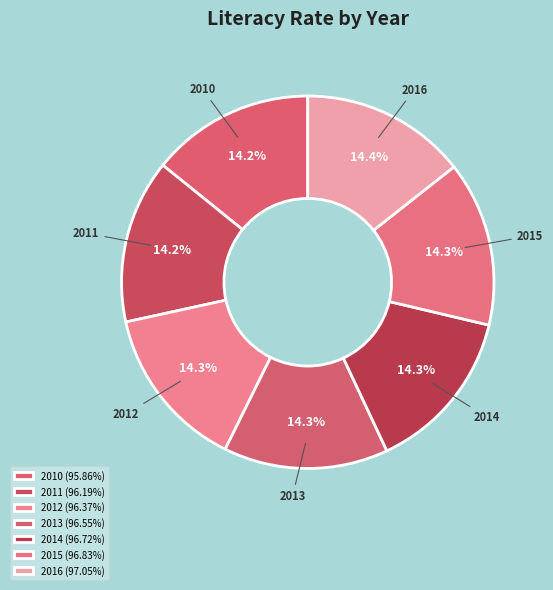

Approximately how many times larger is the value at 2013 compared to 2010?

1.0